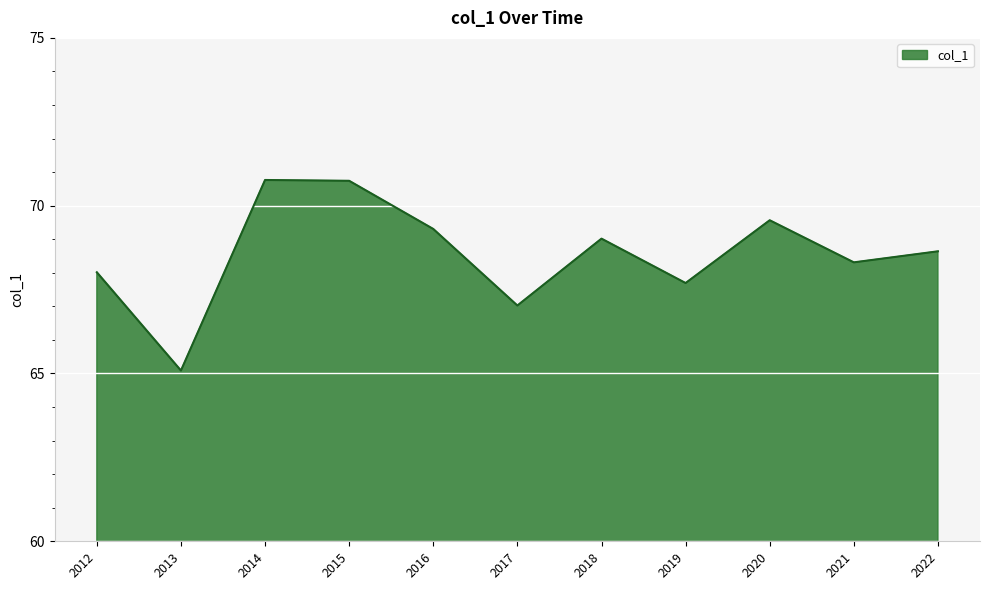

What is the change in value from 2012 to 2014?

+2.7